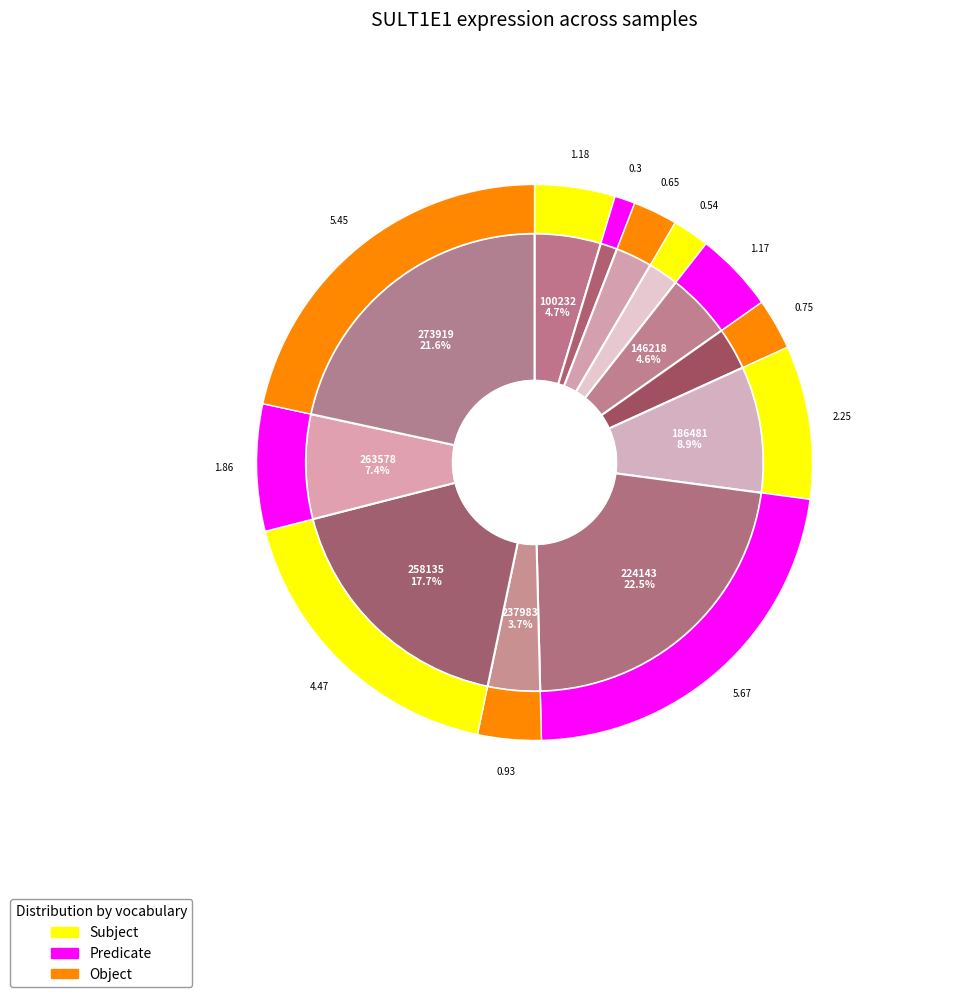

How many segments does this pie chart have?

12